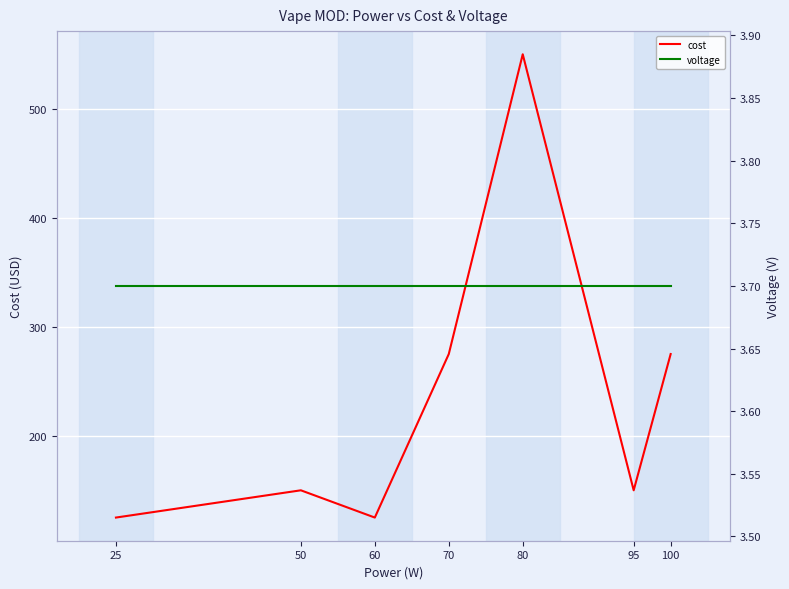

What are all the series names shown in the legend?

cost, voltage